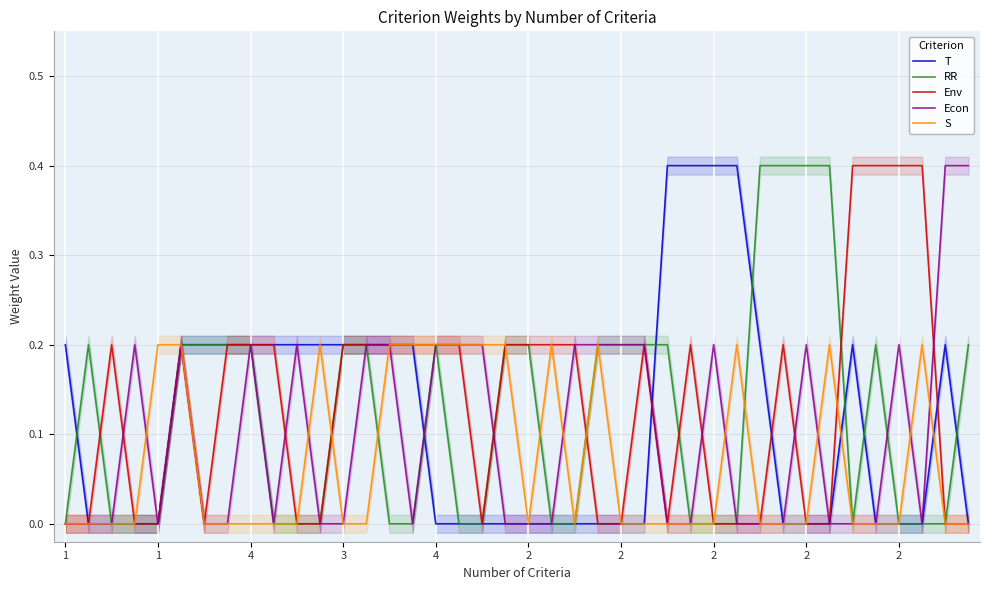

How many lines are shown in the chart?

5